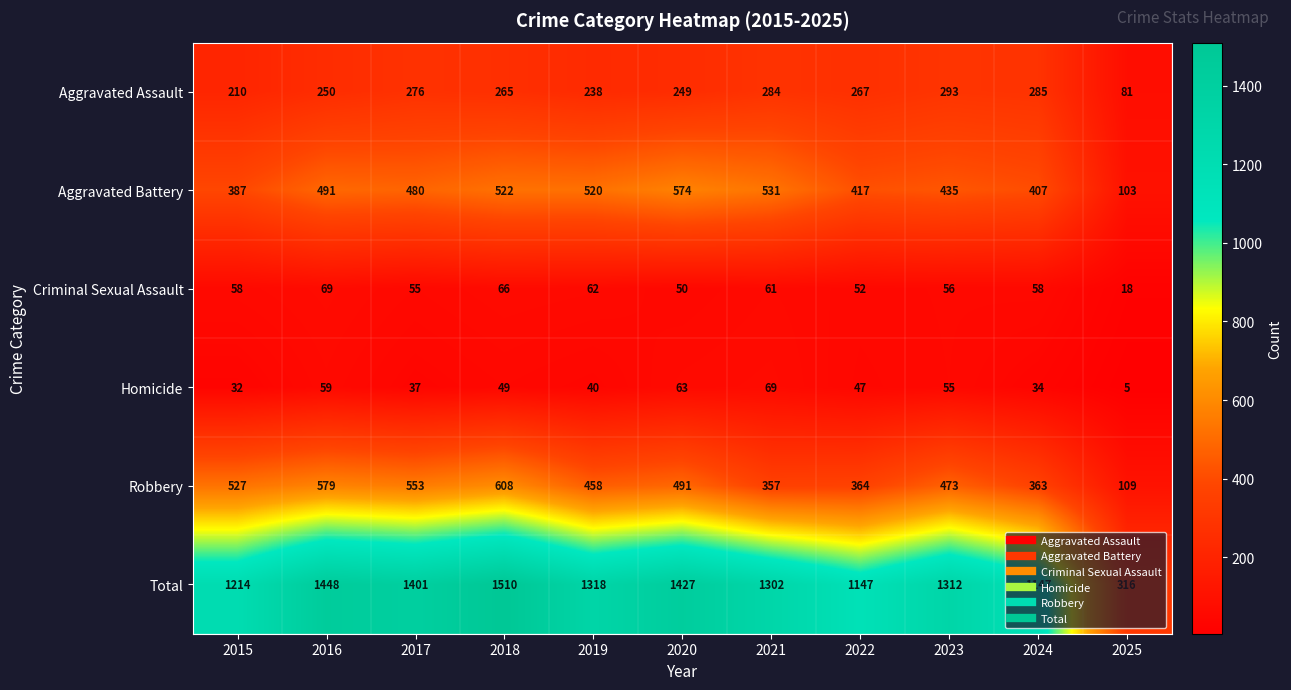

The Total series shows 1302 at 2021. True or false?

True